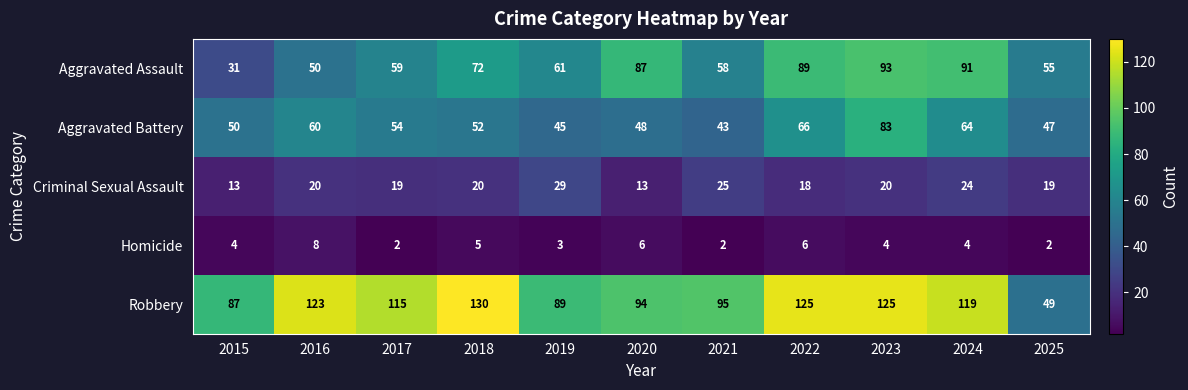

What is the difference between the Criminal Sexual Assault values at 2017 and 2020?

6